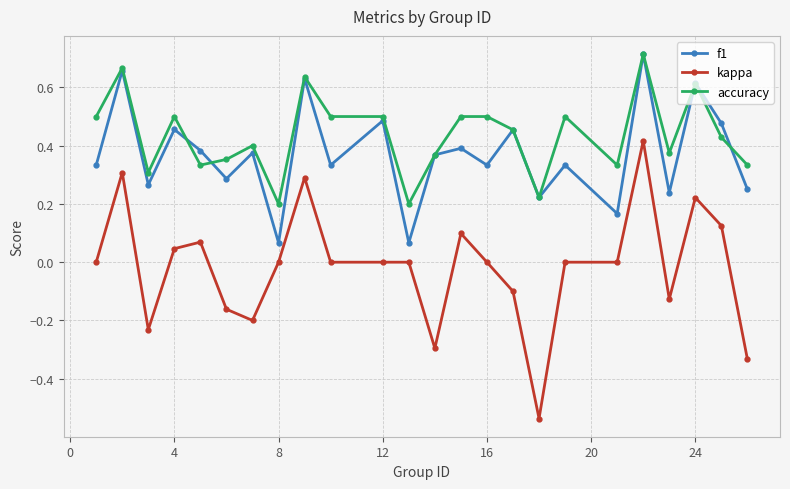

Which series has the largest total across all categories?

accuracy